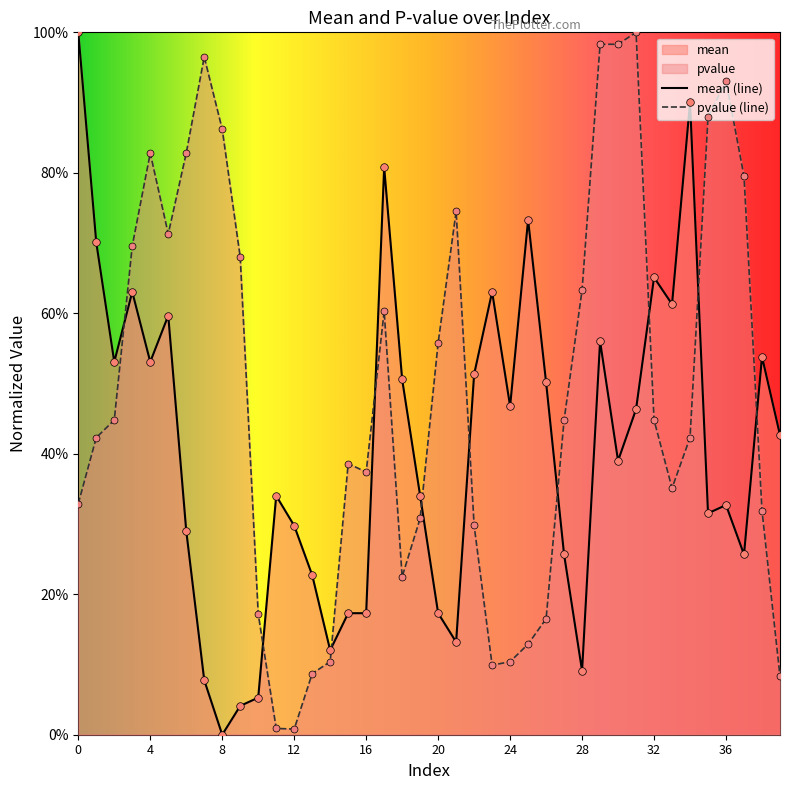

What is the total value across all series at 7?

1.0